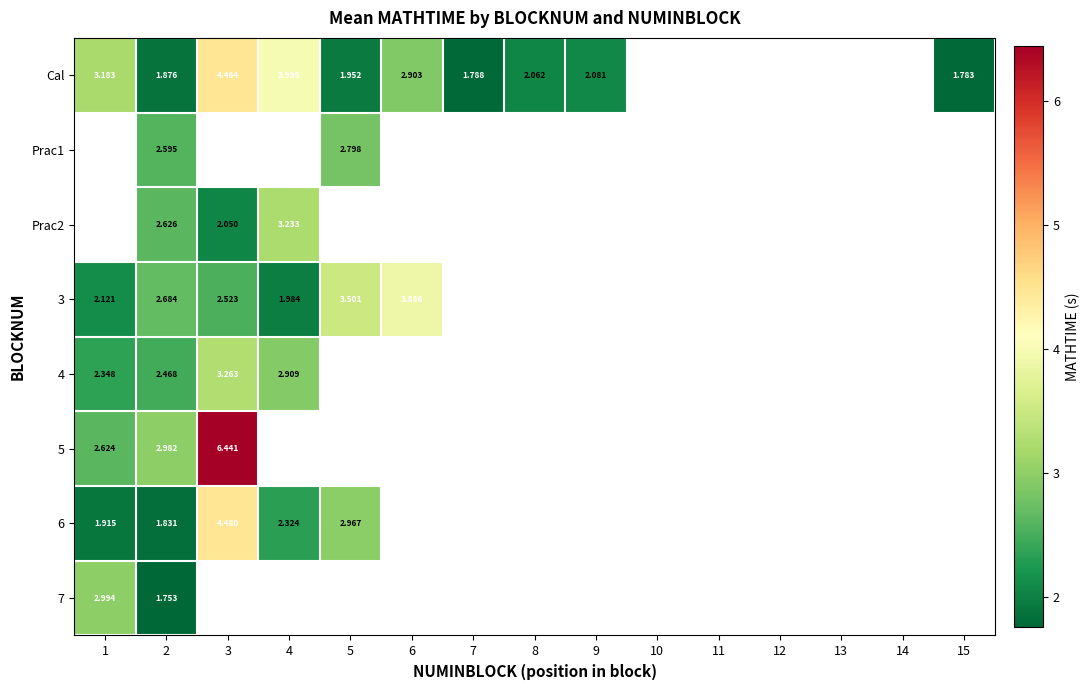

What is the minimum value shown in the chart?

1.8